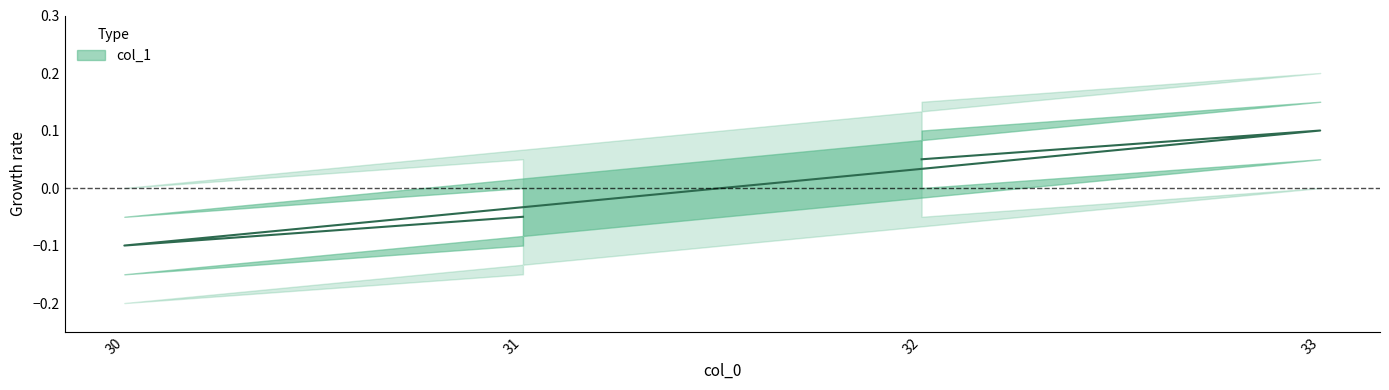

How many lines are shown in the chart?

1